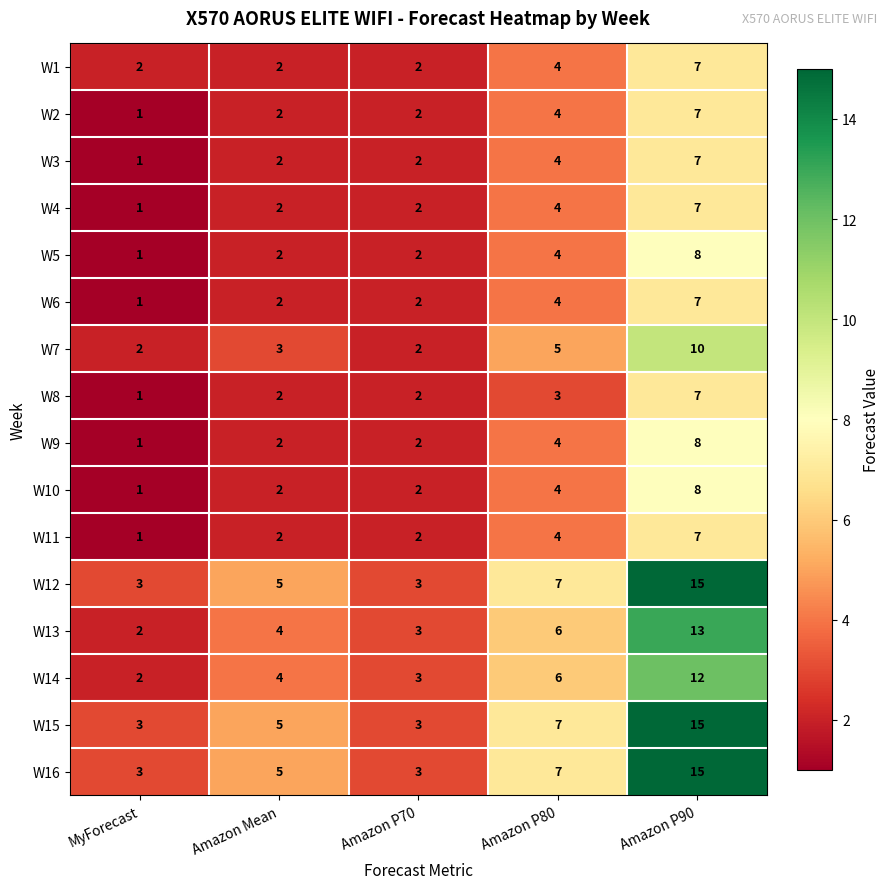

What is the total value across all series at Amazon Mean?

46